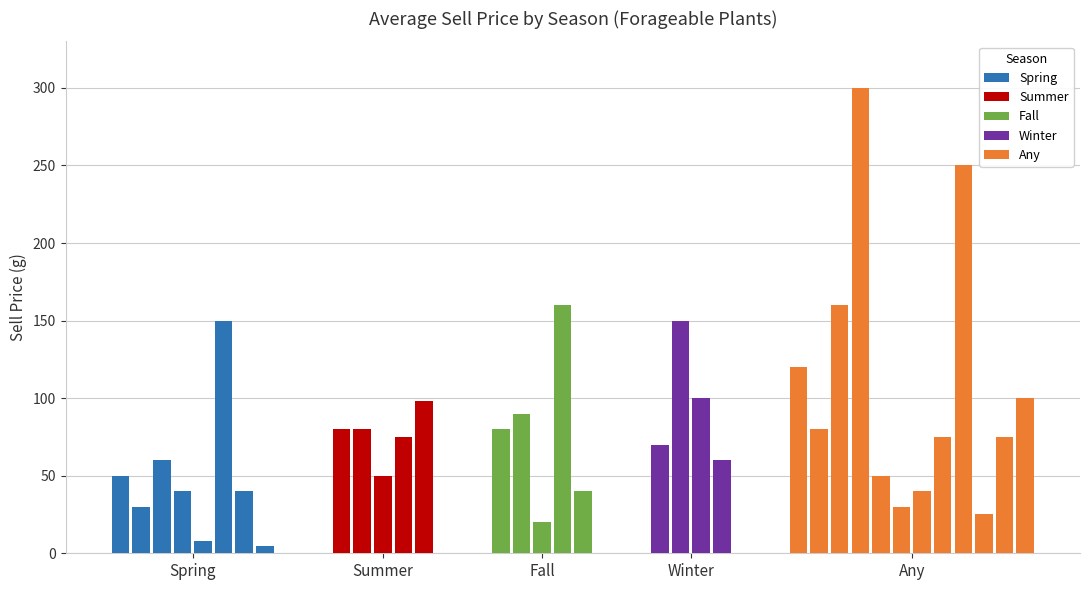

Which series has the largest total across all categories?

Any